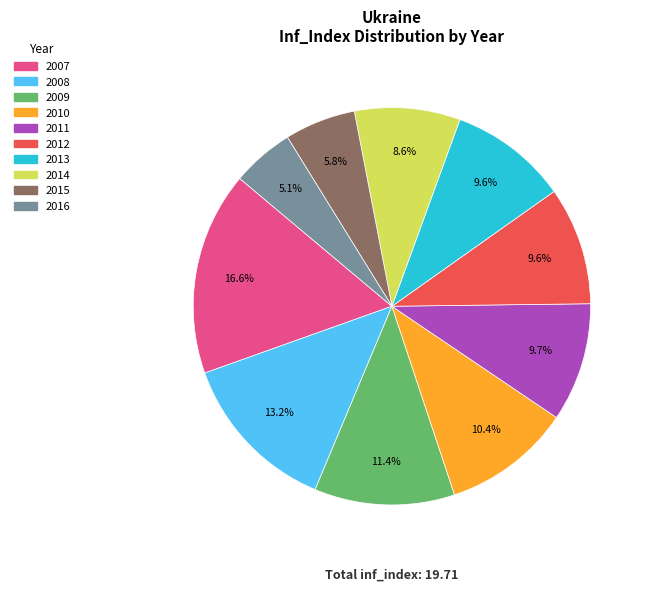

How much of the chart is everything except 2011?

90.3%